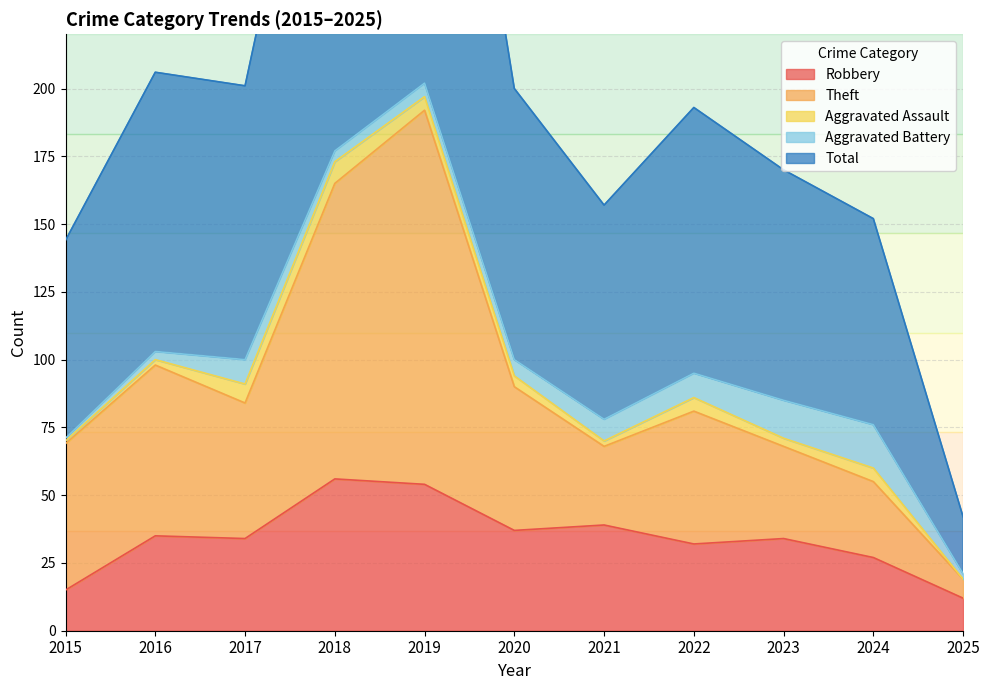

Which has a higher value, 2019 or 2023?

2019